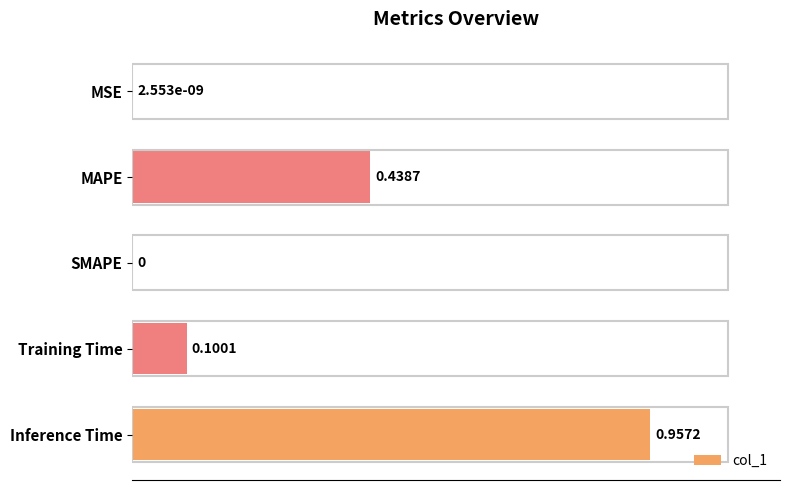

What is the sum of all values?

1.5